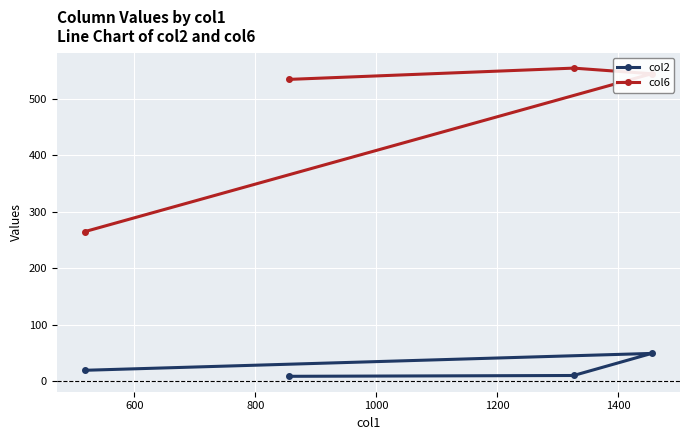

What is the average value of the col6 series?

475.0